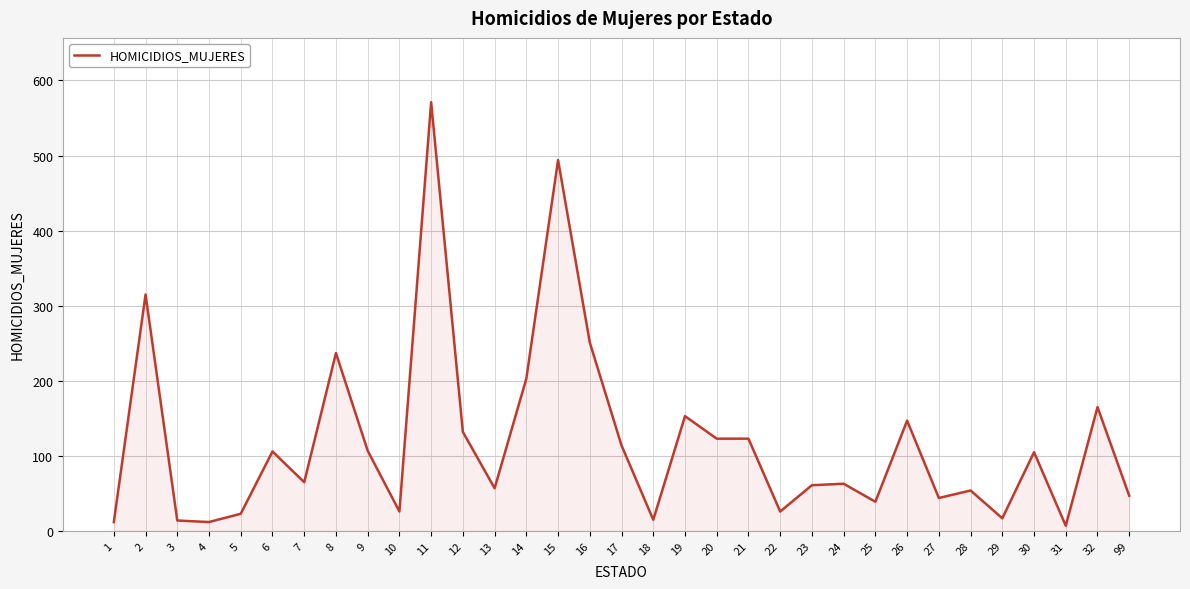

The chart shows a value of 37 at 23. True or false?

False